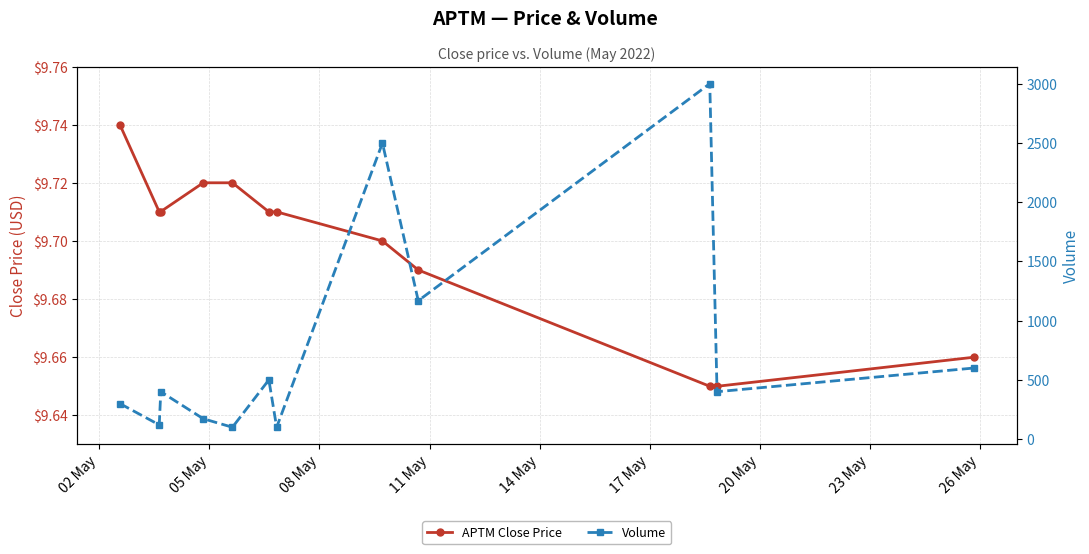

Which series has the largest range (max minus min)?

Volume